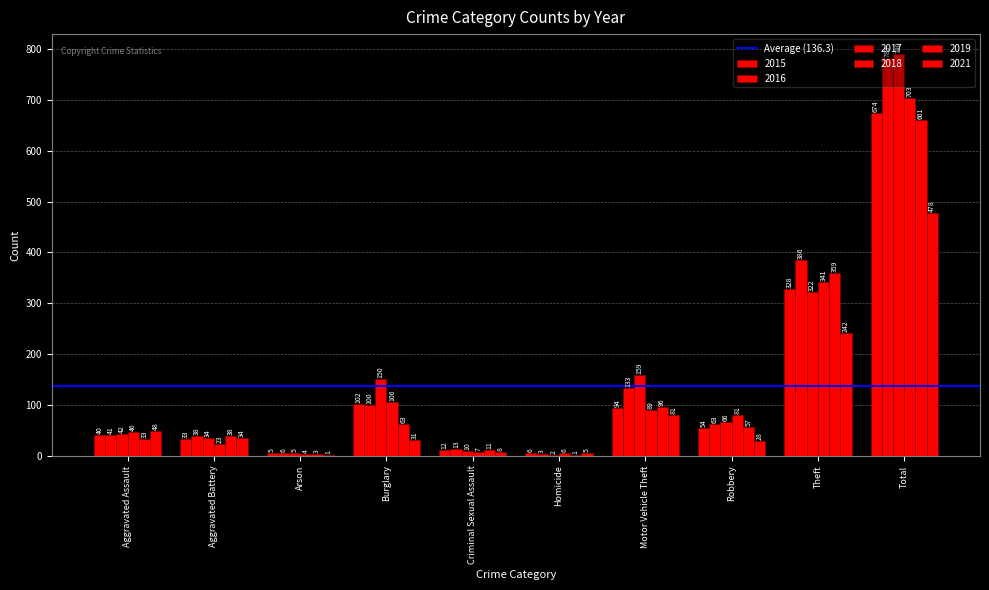

Which series has the widest spread of values?

2017